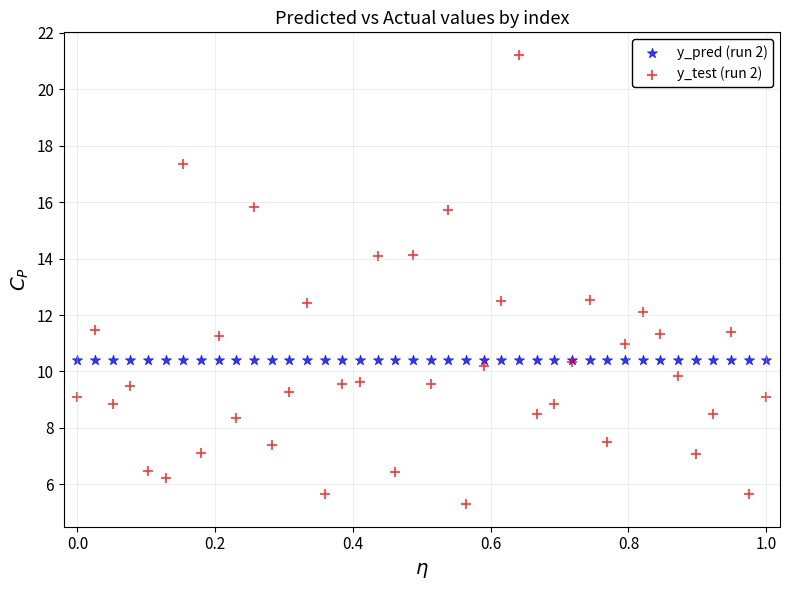

Which series reaches the minimum Y coordinate?

y_test (run 2)